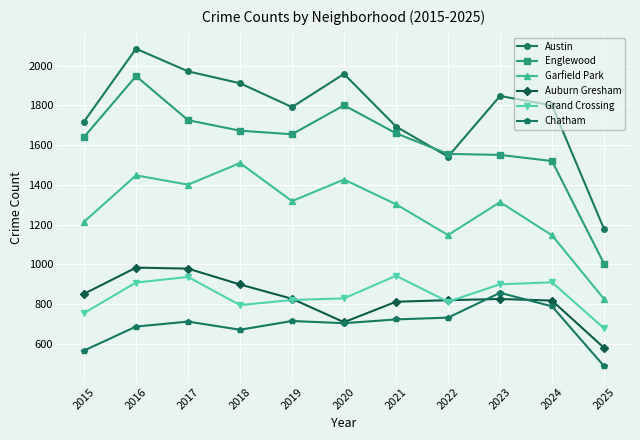

In Garfield Park, how many points are lower than both neighbors (excluding endpoints)?

3